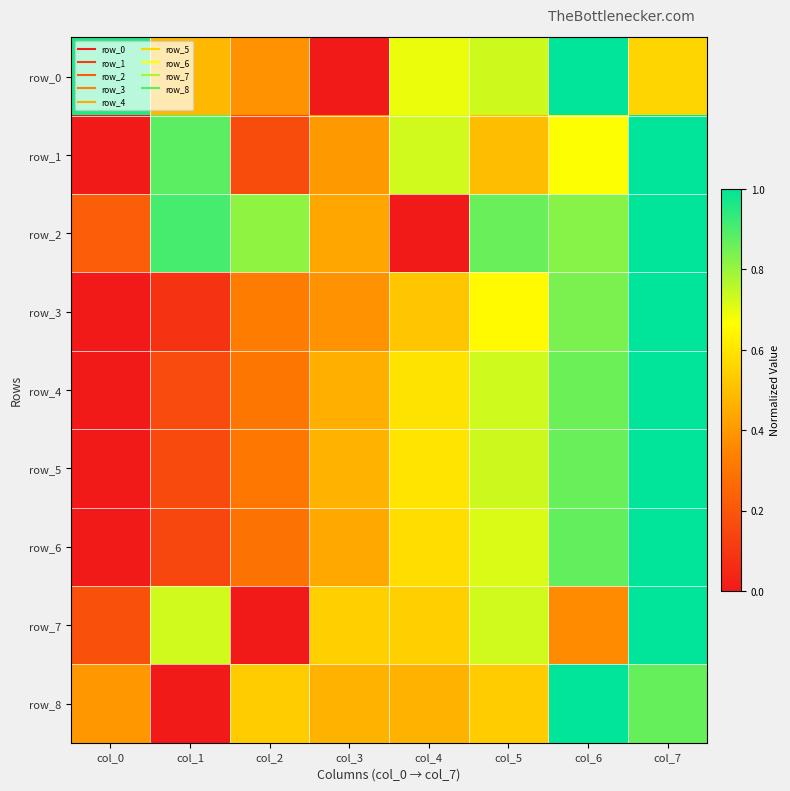

What is the greatest value displayed?

1.0